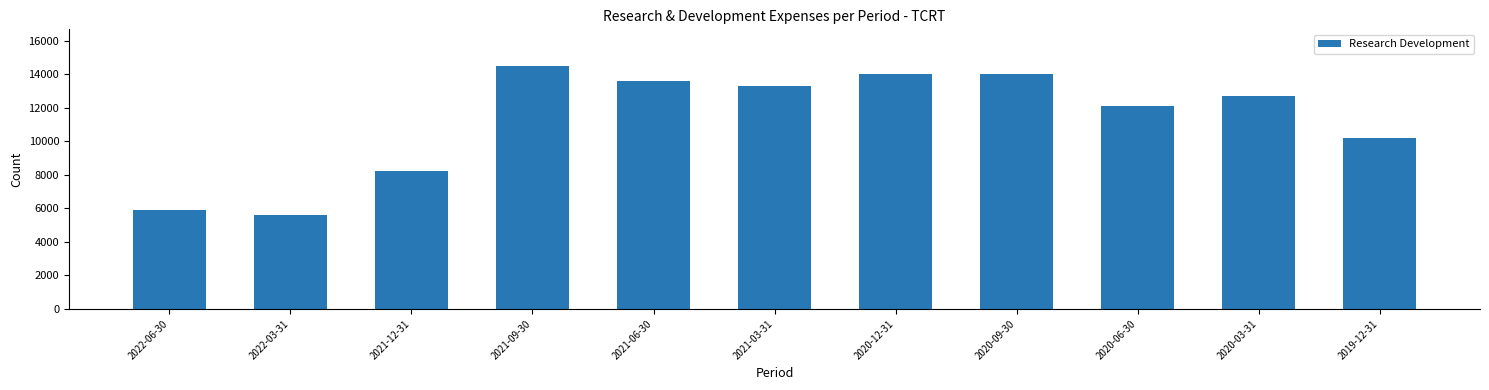

Reading left to right, list all the values displayed in this chart.

2022-06-30=5900	2022-03-31=5600	2021-12-31=8200	2021-09-30=14500	2021-06-30=13600	2021-03-31=13300	2020-12-31=14000	2020-09-30=14000	2020-06-30=12100	2020-03-31=12700	2019-12-31=10200